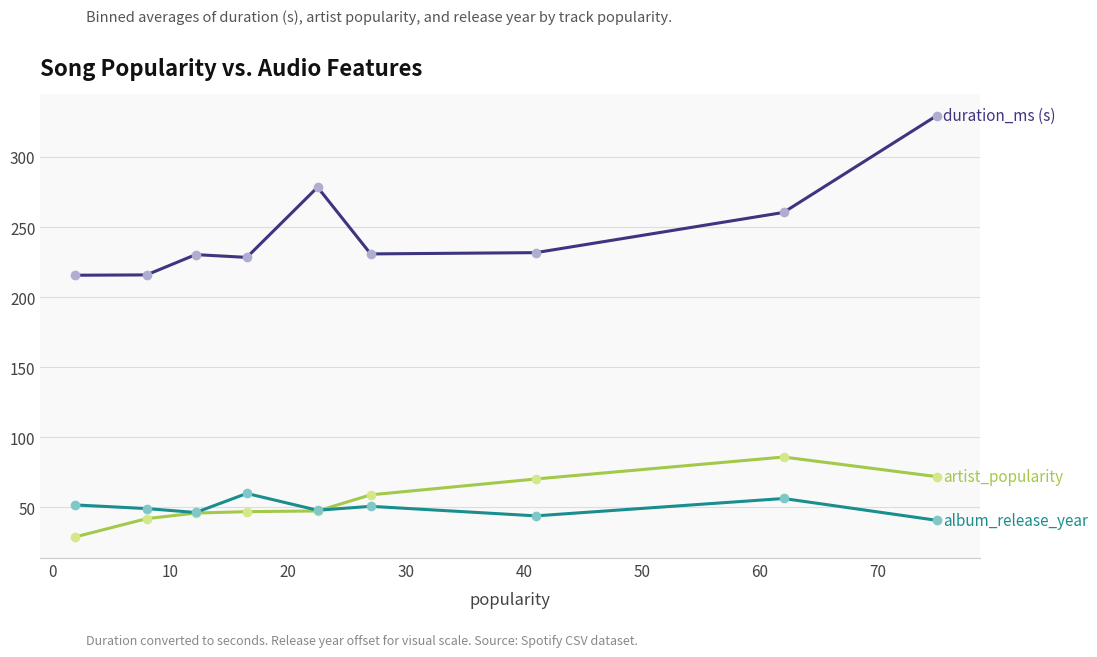

Does the chart display data point markers on the line(s)?

Yes